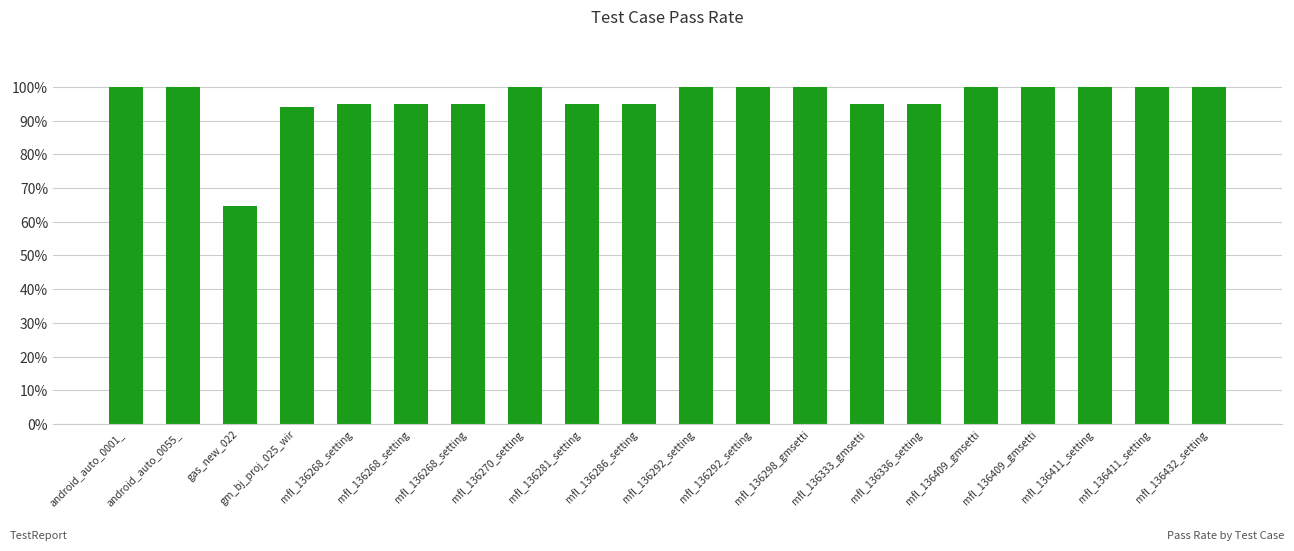

Which category has the lowest value across all series?

gas_new_022